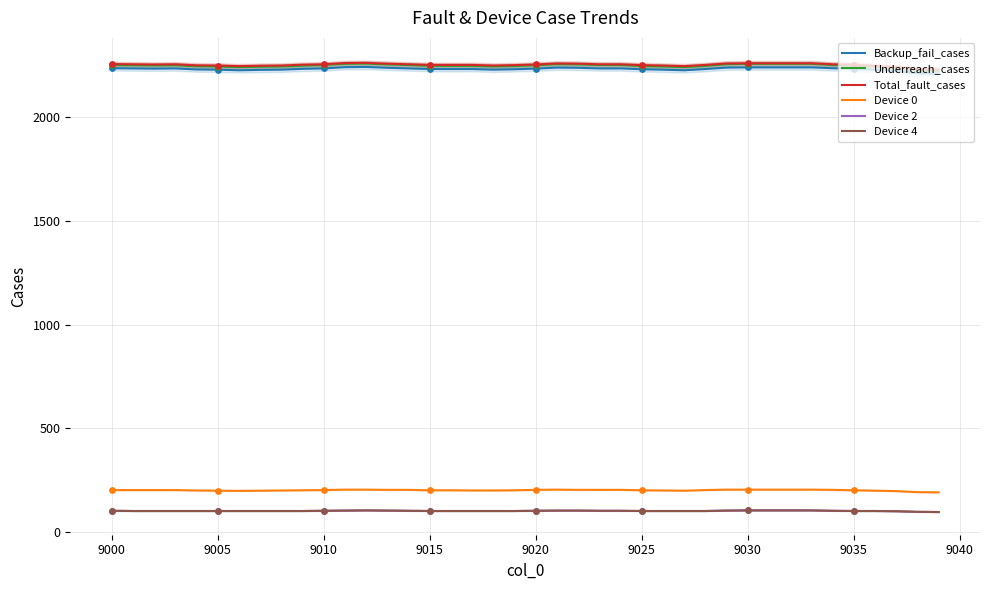

Which series has the largest Y range (max minus min)?

Underreach_cases